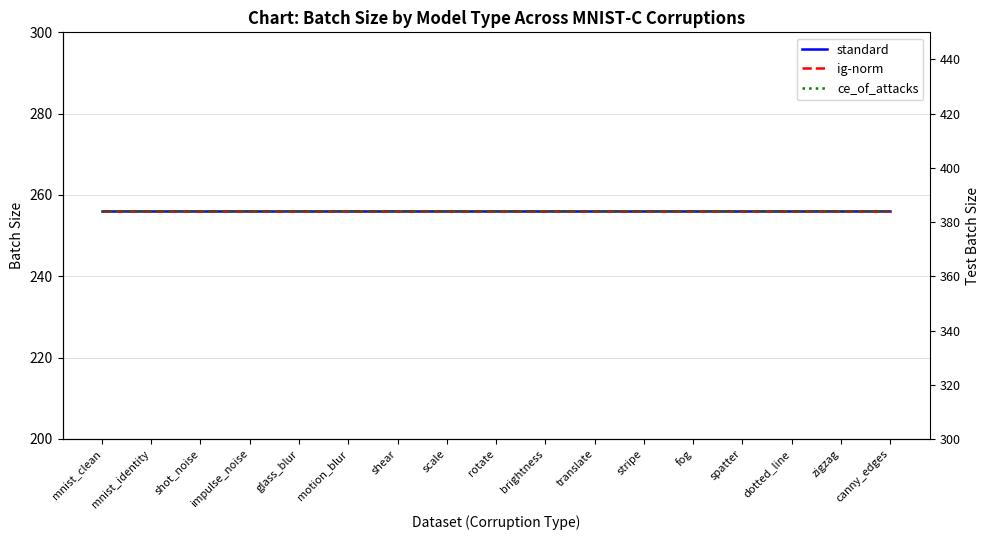

Is it true that ce_of_attacks (test) equals 237 at impulse_noise?

False